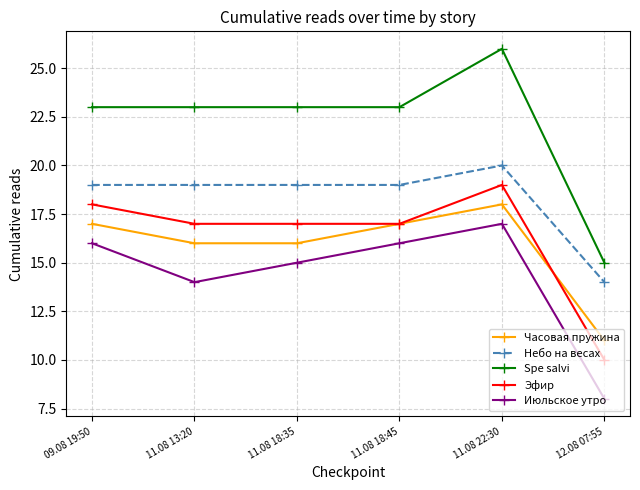

Is this an area chart (filled region under the line)?

No